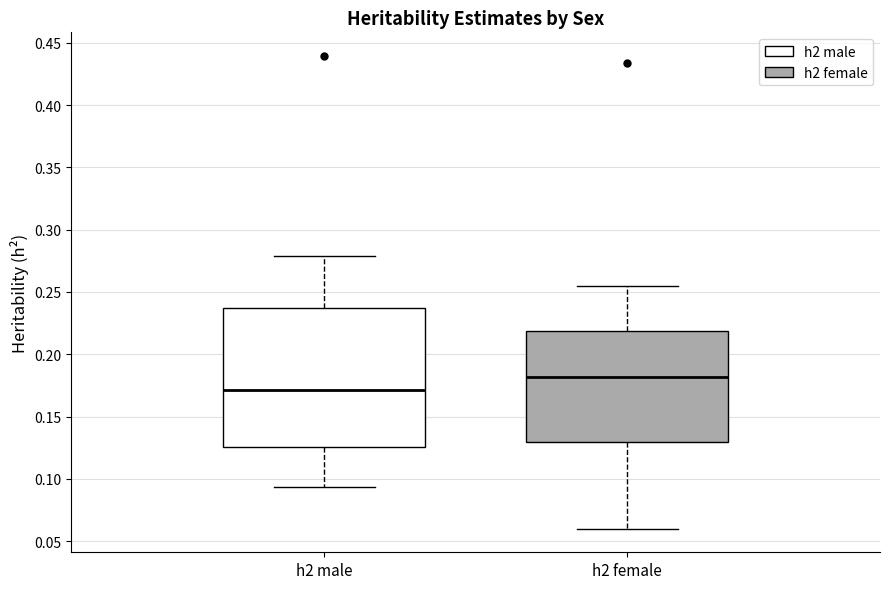

Which box is the tallest, from its lower edge to its upper edge?

h2 male